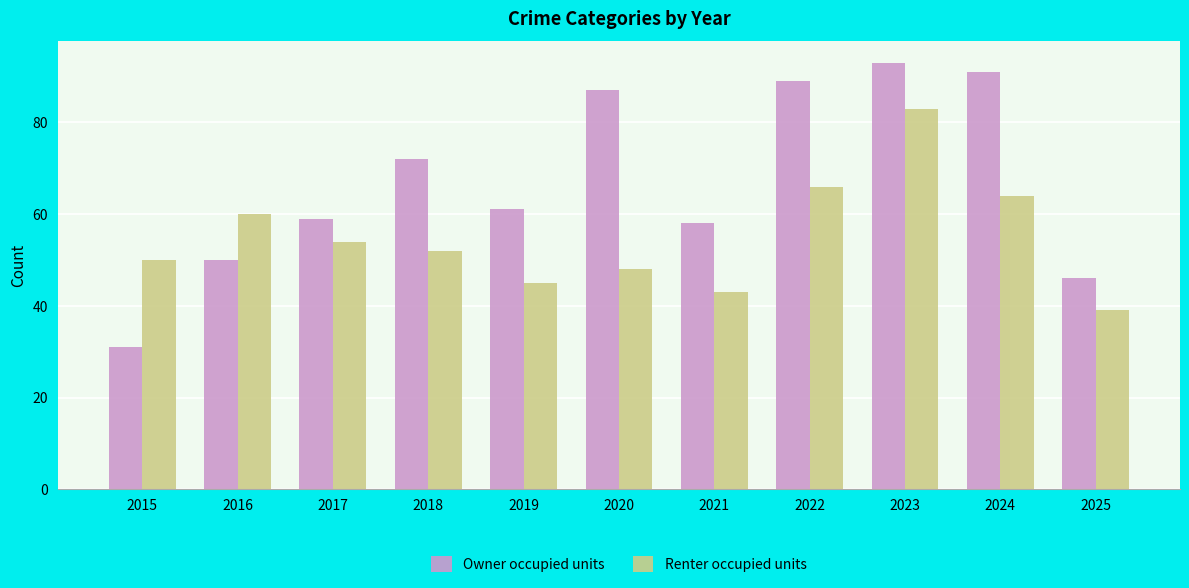

What are all the series names shown in the legend?

Owner occupied units, Renter occupied units